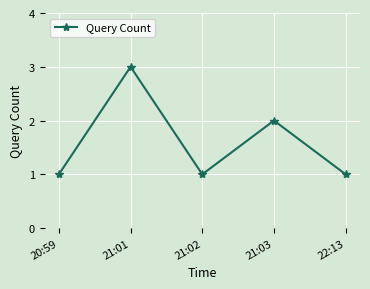

Is it true that the value at 21:03 is 2?

True